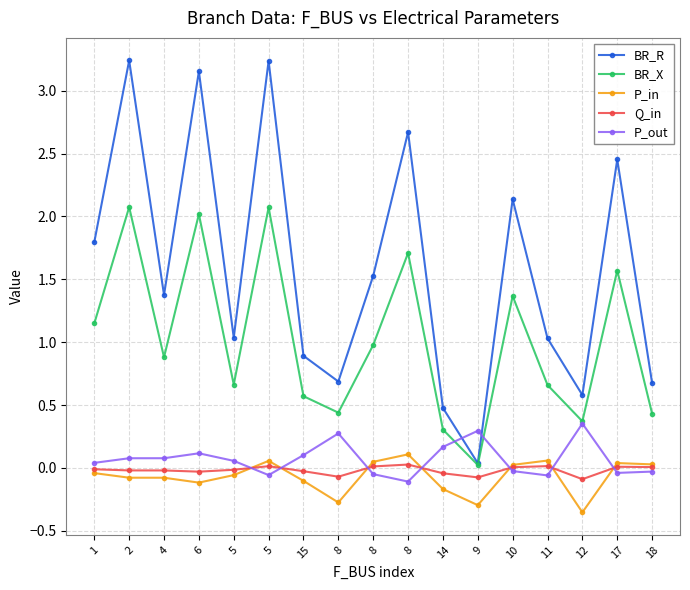

How many lines are shown in the chart?

5